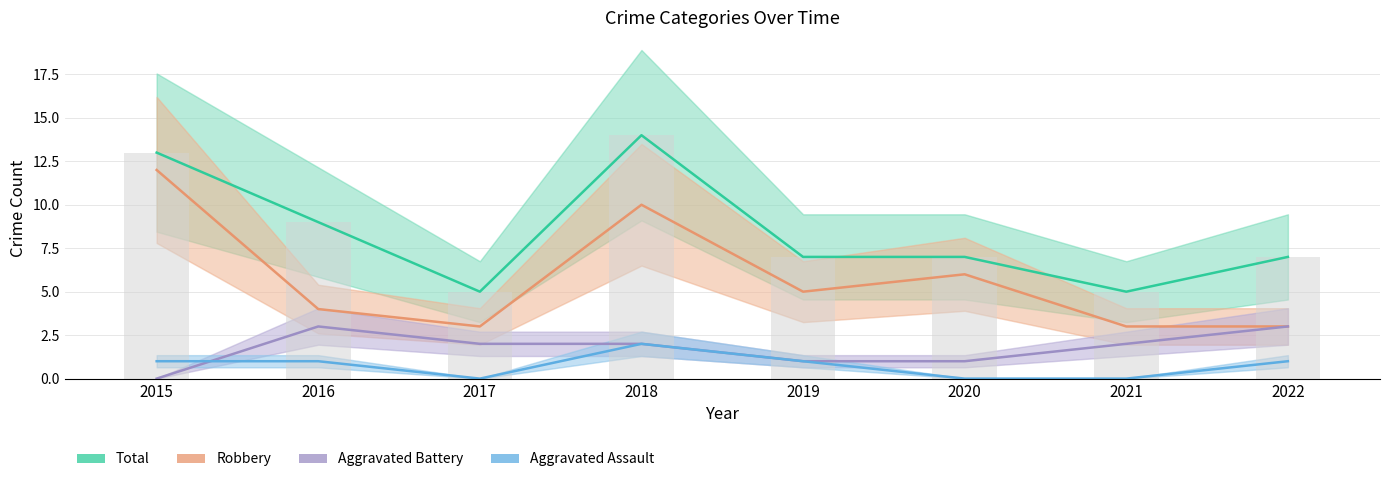

At which label is Robbery closest to 7?

2020